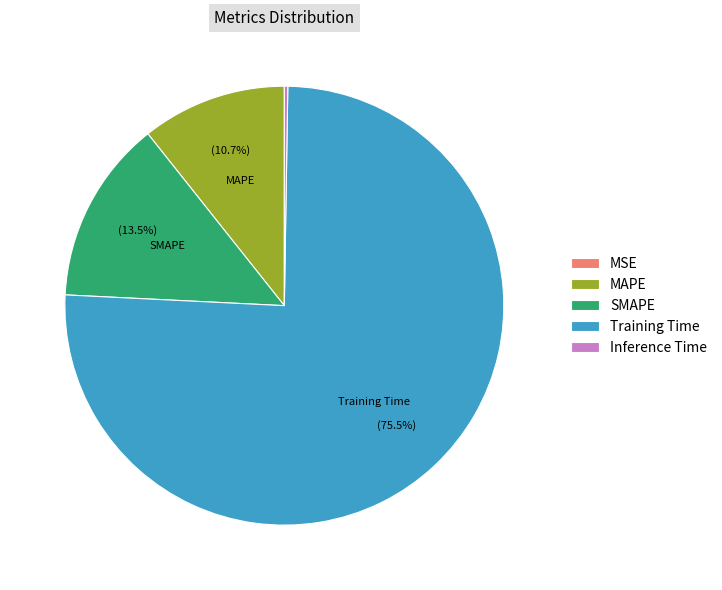

What is the largest slice in the pie chart?

Training Time